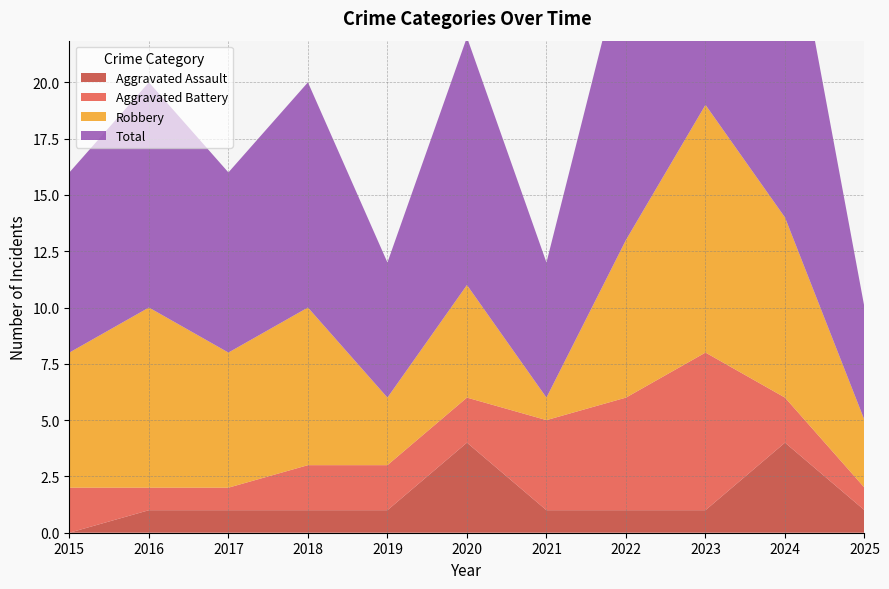

Reading right to left, what are all the values shown in this chart?

Aggravated Assault: 1	4	1	1	1	4	1	1	1	1	0
Aggravated Battery: 1	2	7	5	4	2	2	2	1	1	2
Robbery: 3	8	11	7	1	5	3	7	6	8	6
Total: 5	15	19	13	6	11	6	10	8	10	8